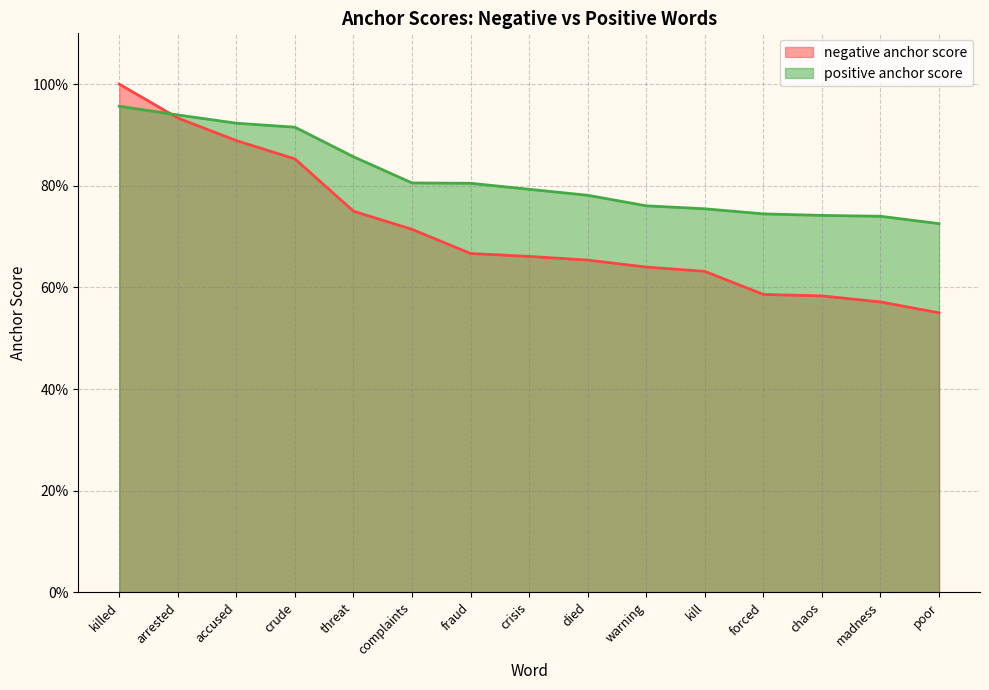

Reading left to right, list all the values displayed in this chart.

negative anchor score: 1.0	0.9	0.9	0.9	0.8	0.7	0.7	0.7	0.7	0.6	0.6	0.6	0.6	0.6	0.6
positive anchor score: 1.0	0.9	0.9	0.9	0.9	0.8	0.8	0.8	0.8	0.8	0.8	0.7	0.7	0.7	0.7